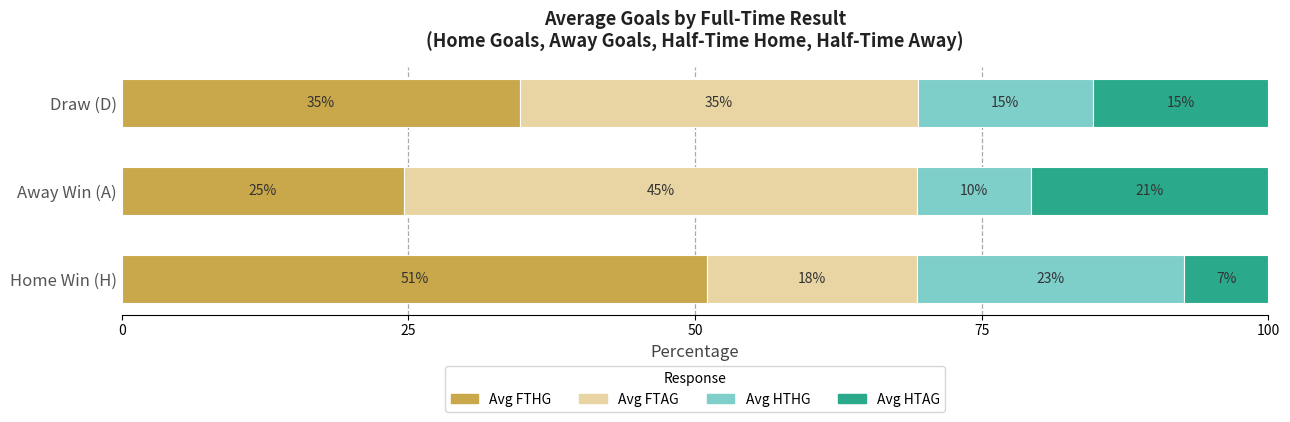

What are all the series names shown in the legend?

Avg FTHG, Avg FTAG, Avg HTHG, Avg HTAG